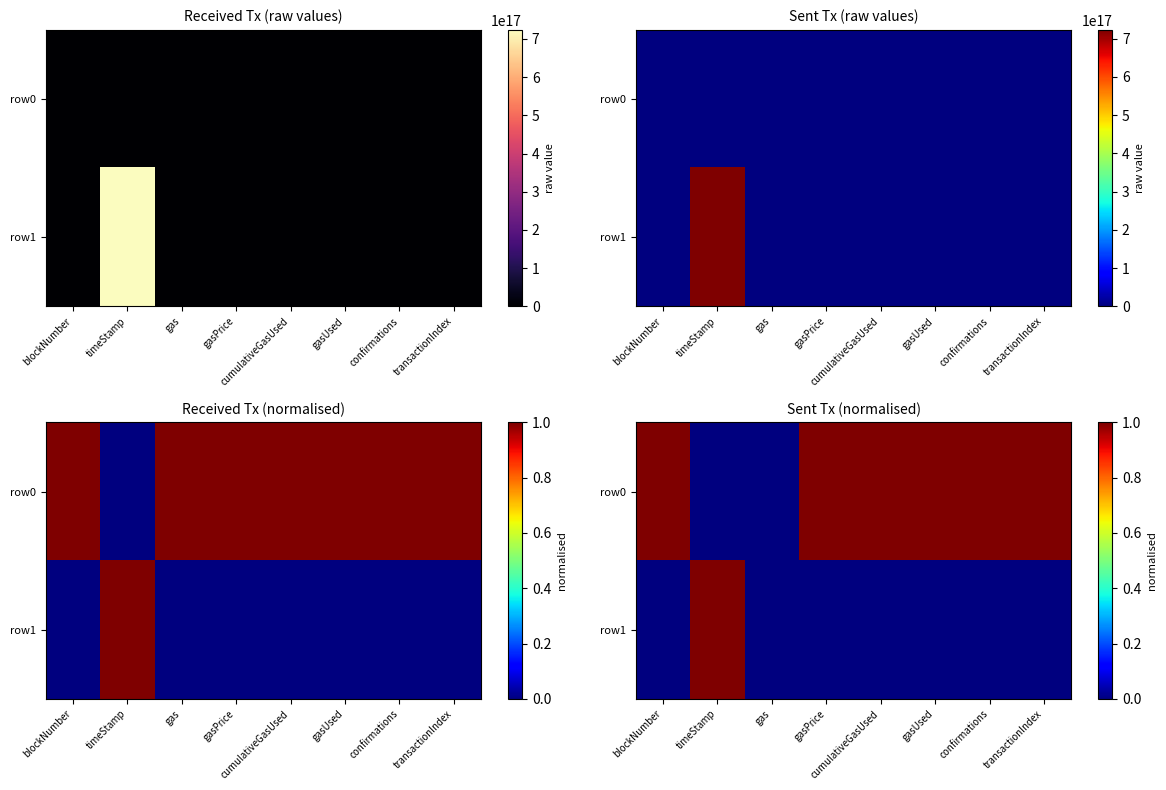

What is the maximum value shown in the chart?

1